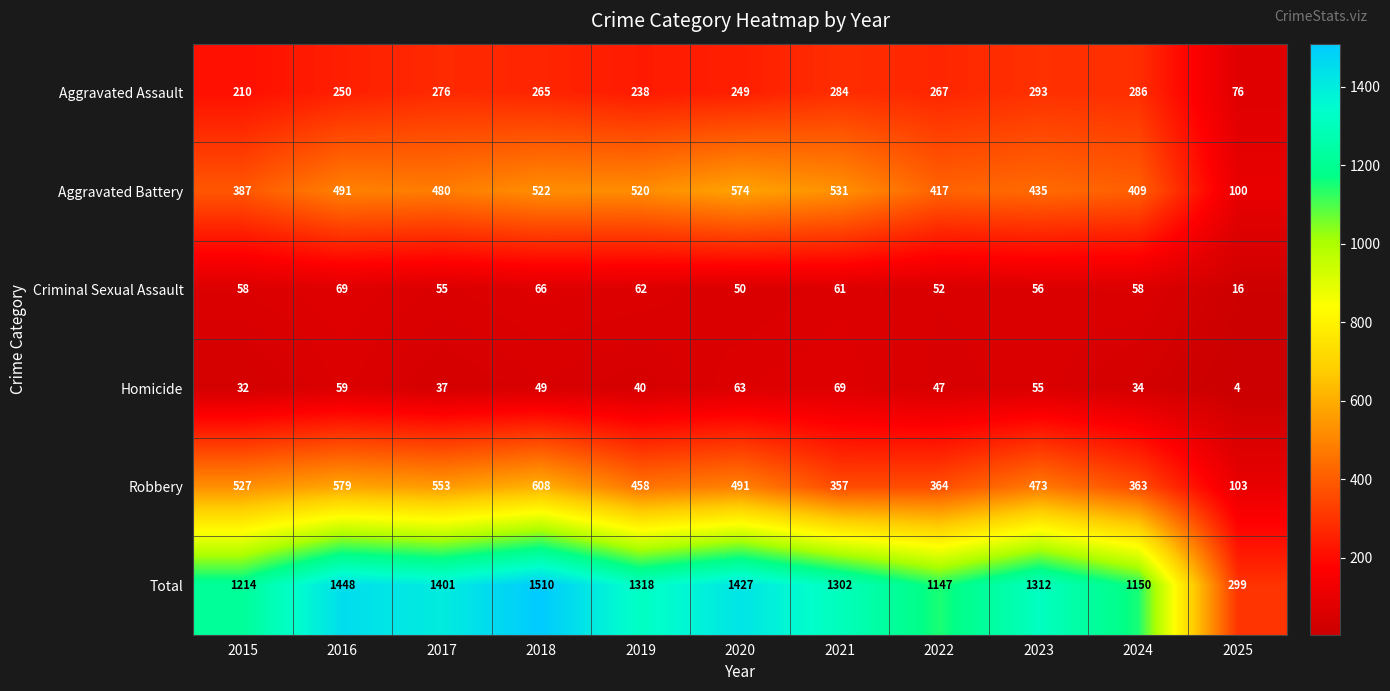

What is the difference between the second highest and second lowest values in the Aggravated Battery series?

144